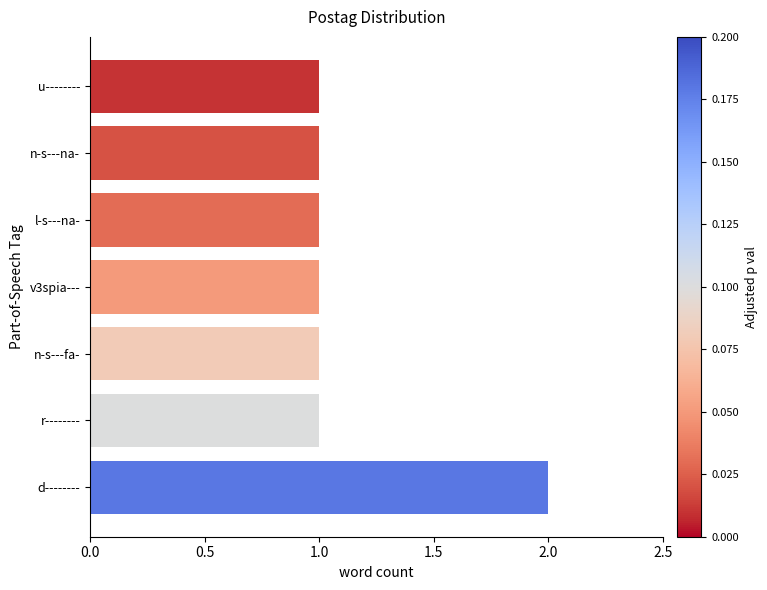

Count the number of categories in the chart.

7